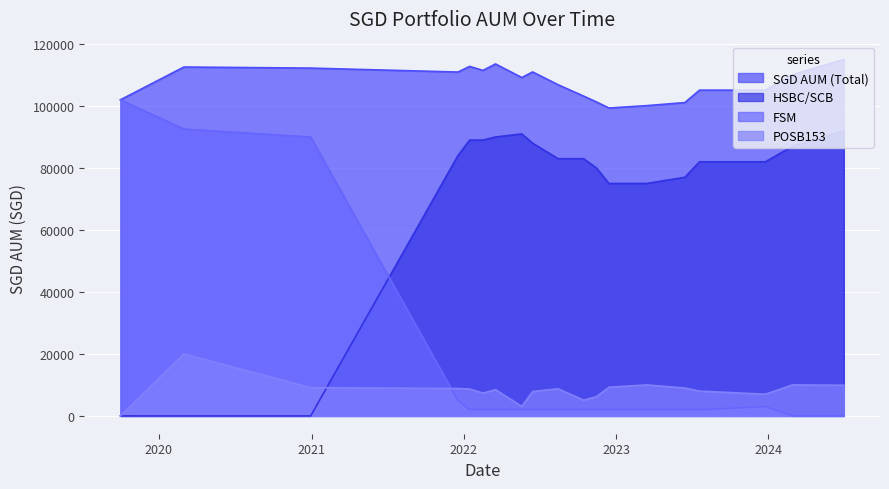

What is the sum of the HSBC/SCB values at 2022-01-15 and 2023-03-15?

164000.0